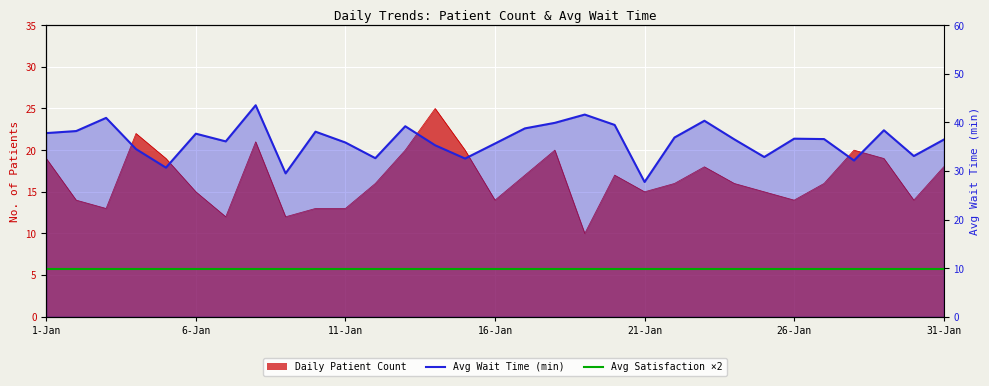

Which series has the largest range (max minus min)?

Avg Wait Time line